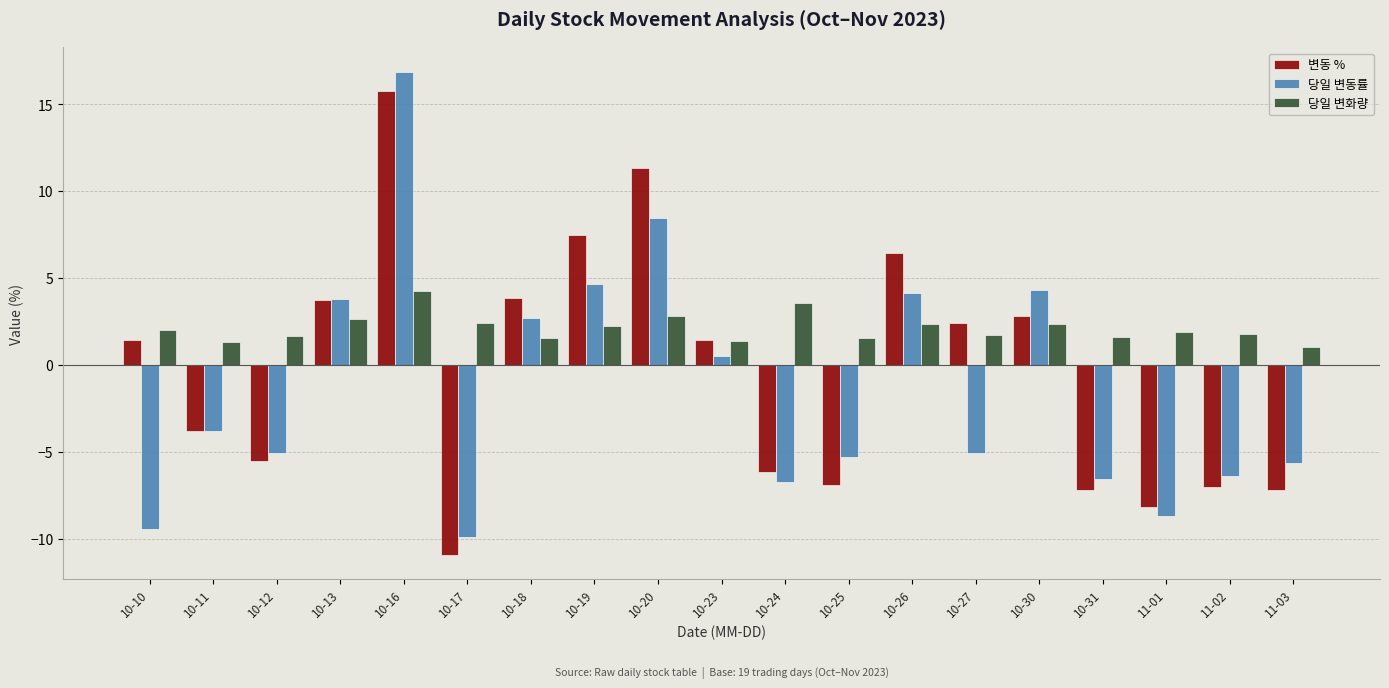

What is the label of the 12th bar from the right?

10-19